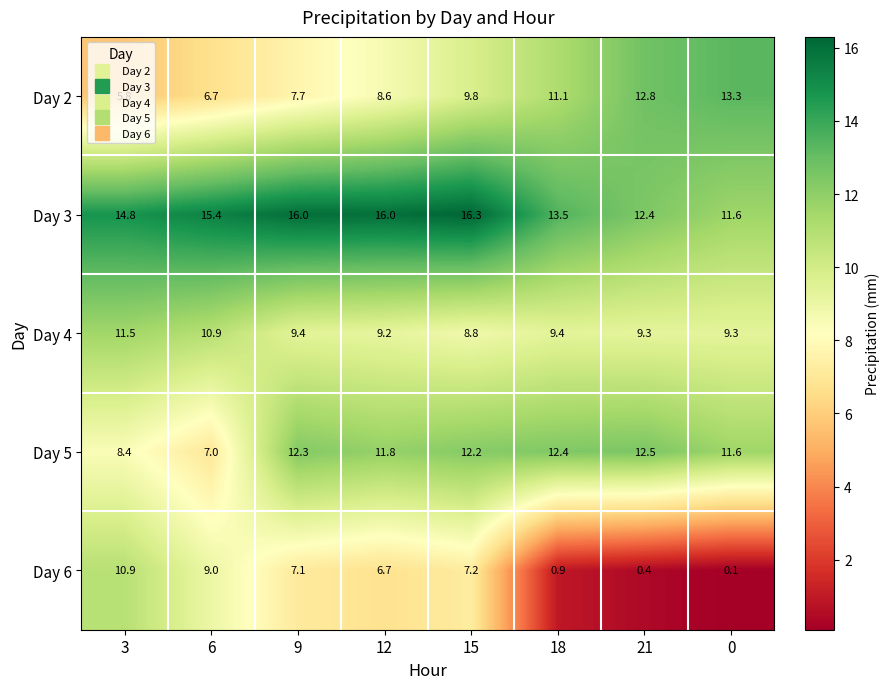

Which series has the largest total across all categories?

Day 3